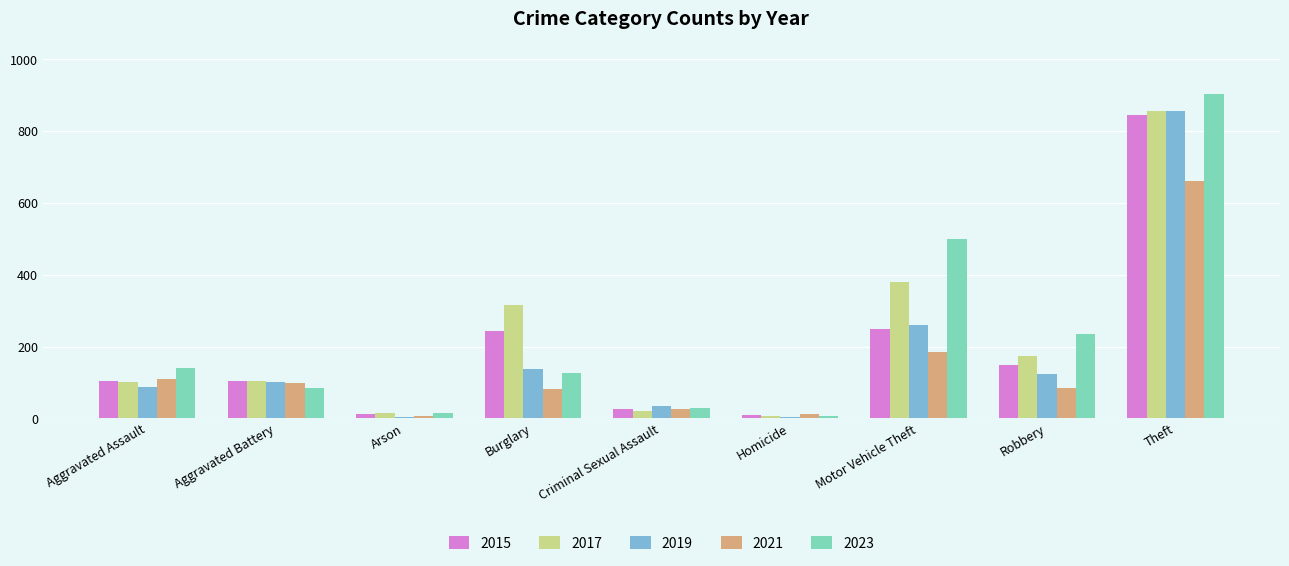

How many data points does each series have?

9